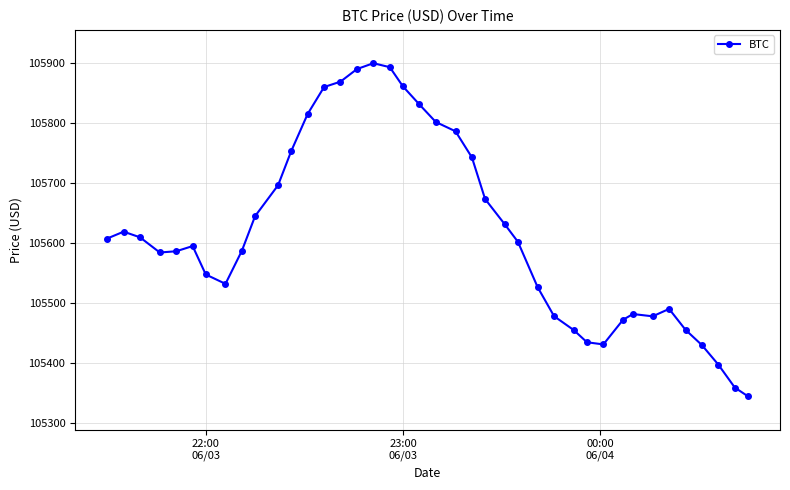

What is the greatest value displayed?

105900.1